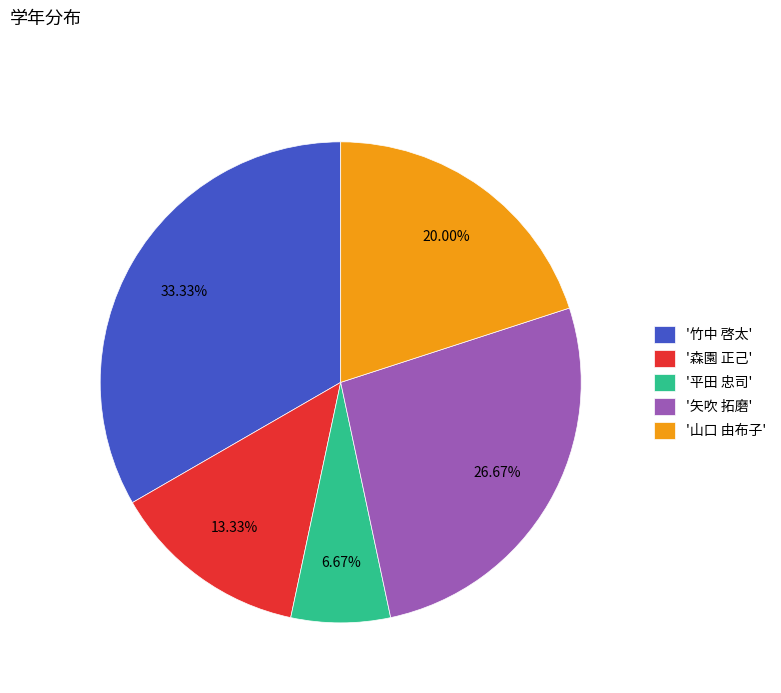

How many slices are in this pie chart?

5